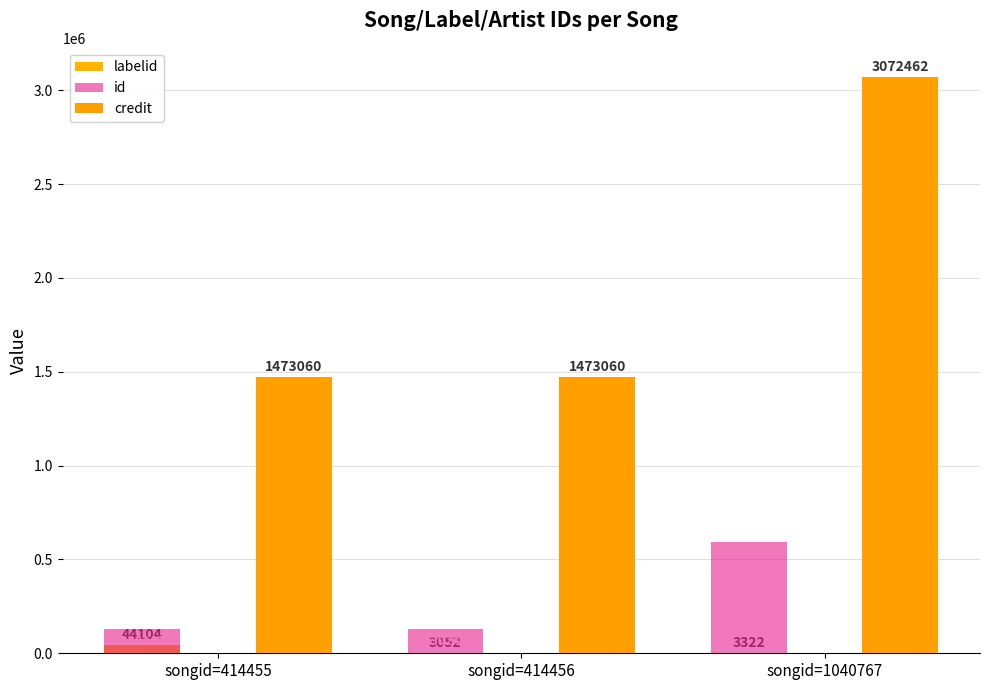

Where is id nearest to the value 361504?

songid=414455